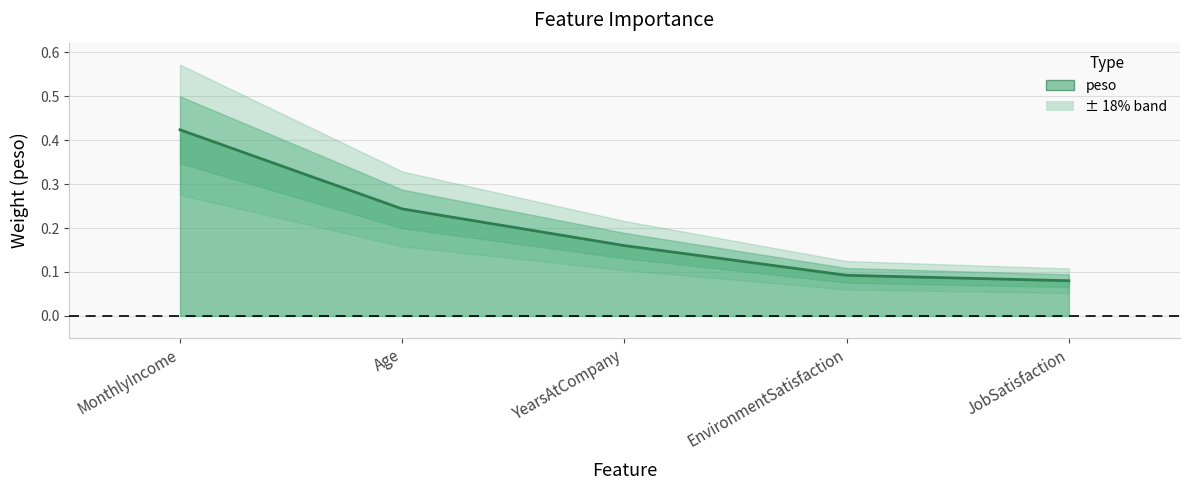

True or false: the data shows 0.1 at YearsAtCompany.

False